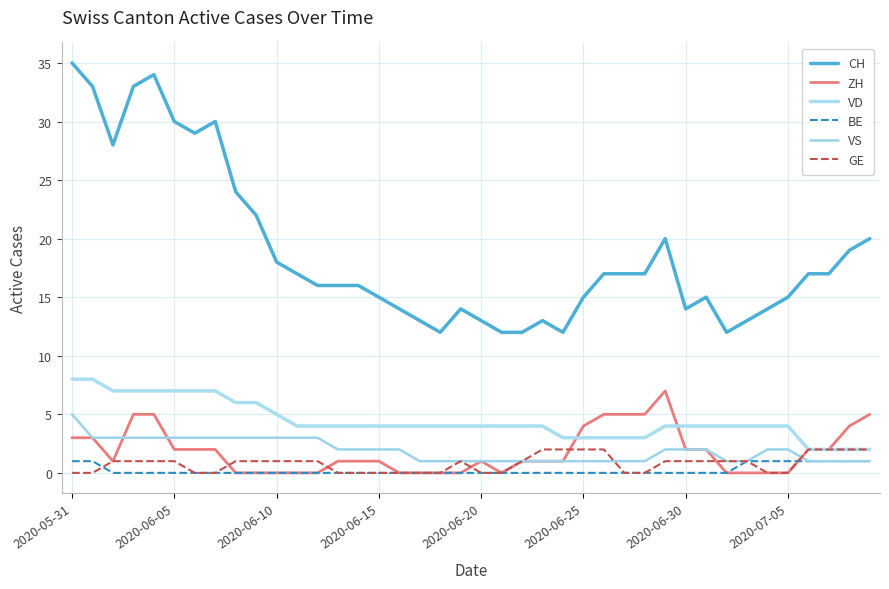

At how many categories does at least one series exceed 15?

23